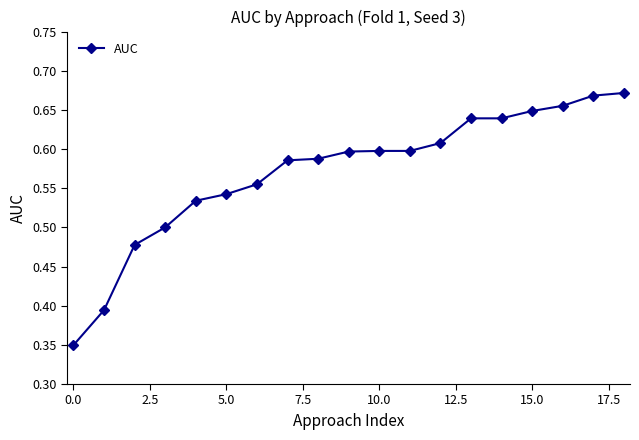

Count the values in the range 0 to 1.

19